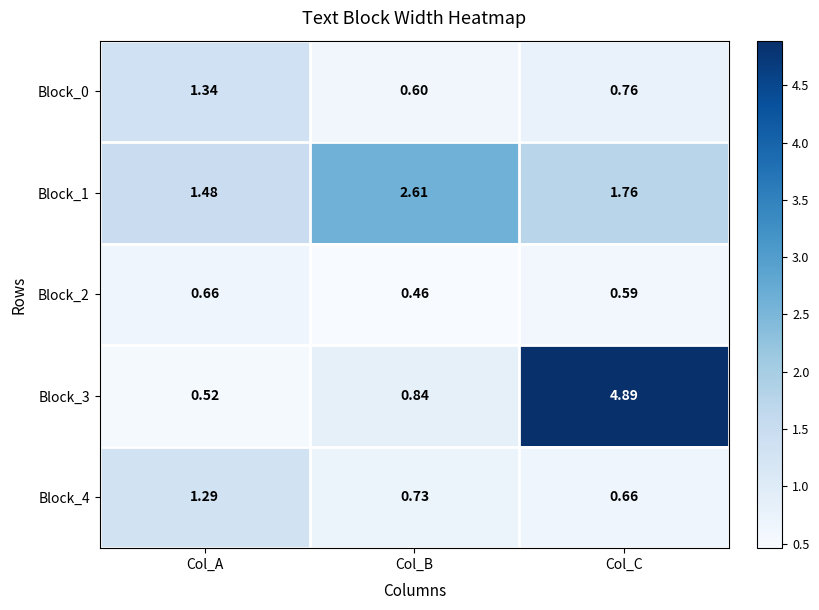

What is the maximum value shown in the chart?

4.9